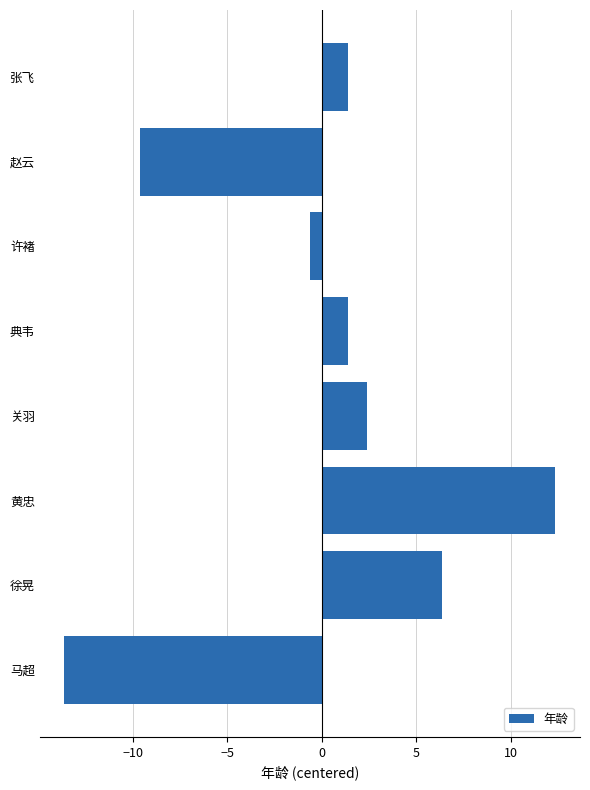

What is the approximate value at 赵云?

-9.6